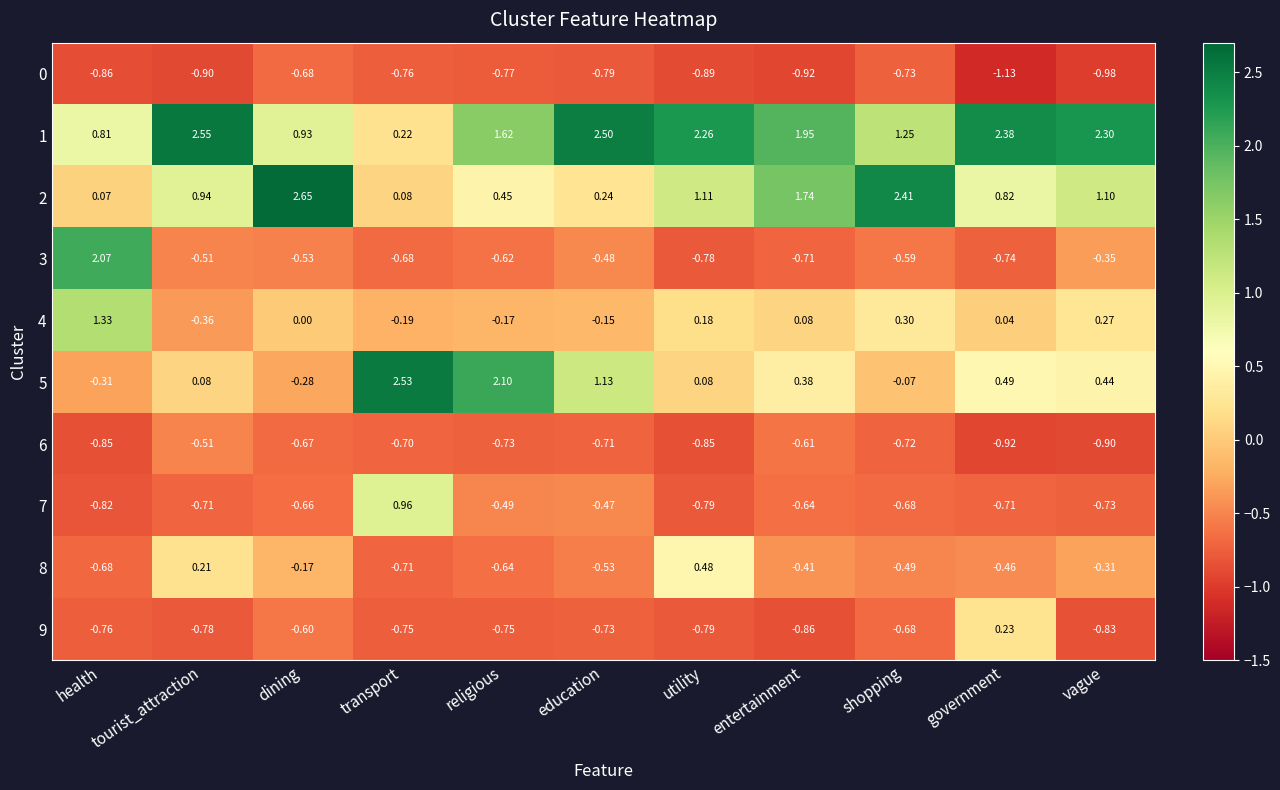

At which label does 3 reach its minimum?

utility